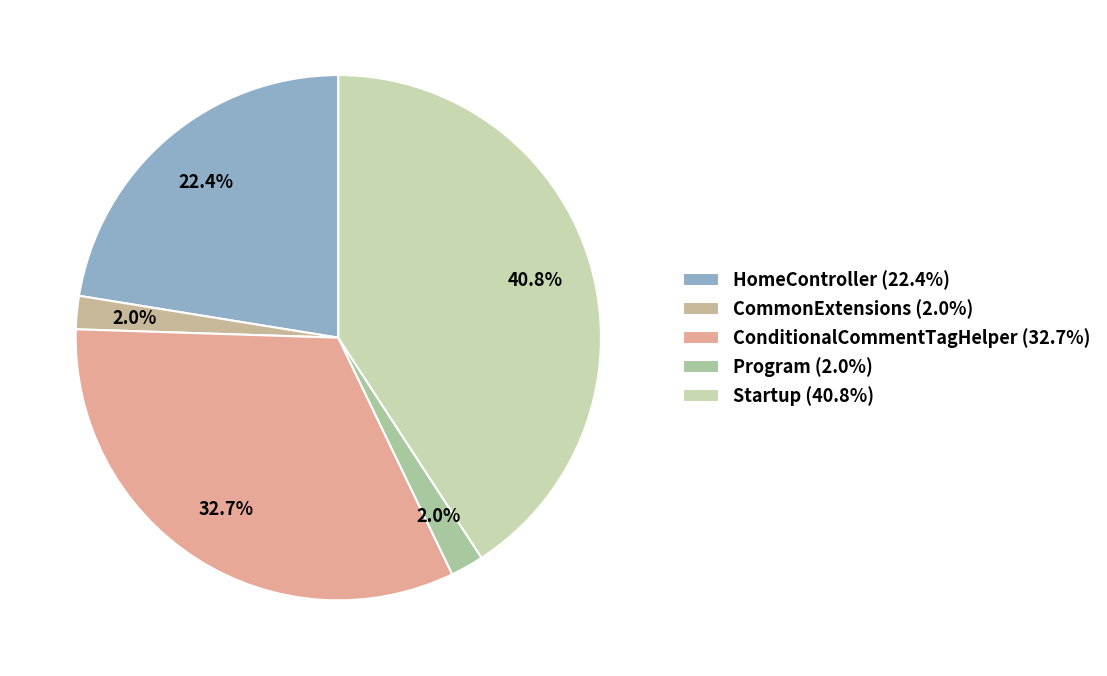

How many segments does this pie chart have?

5